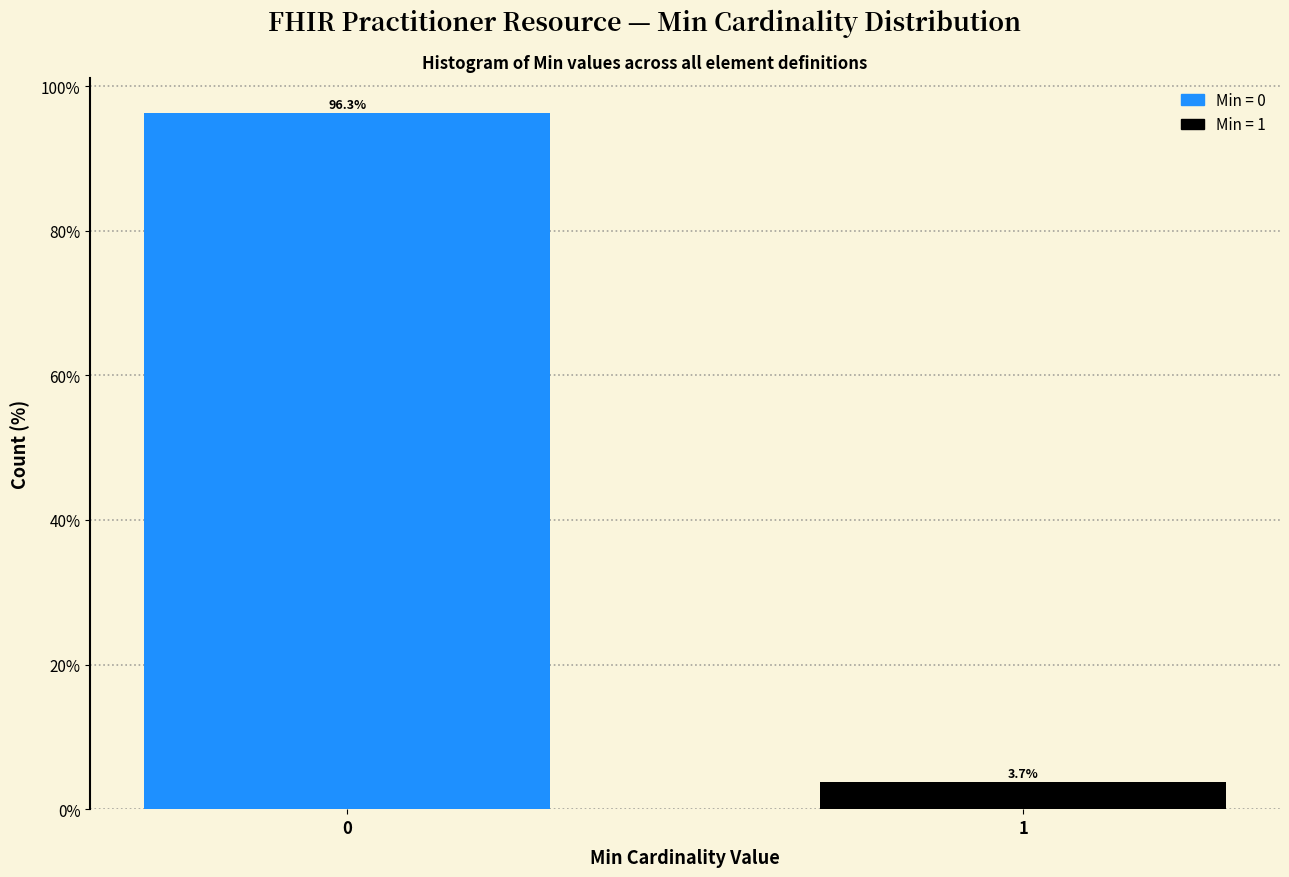

Reading left to right, transcribe all the data shown in this chart.

0=96.3	1=3.7